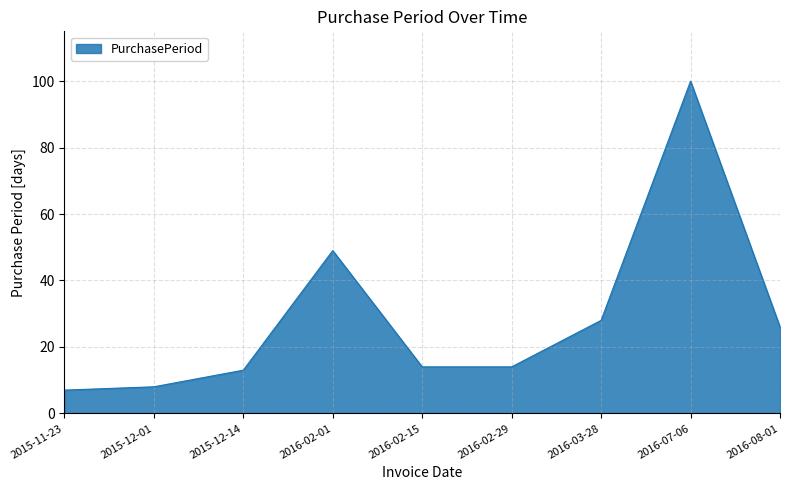

True or false: the data shows 13 at 2015-12-14.

True